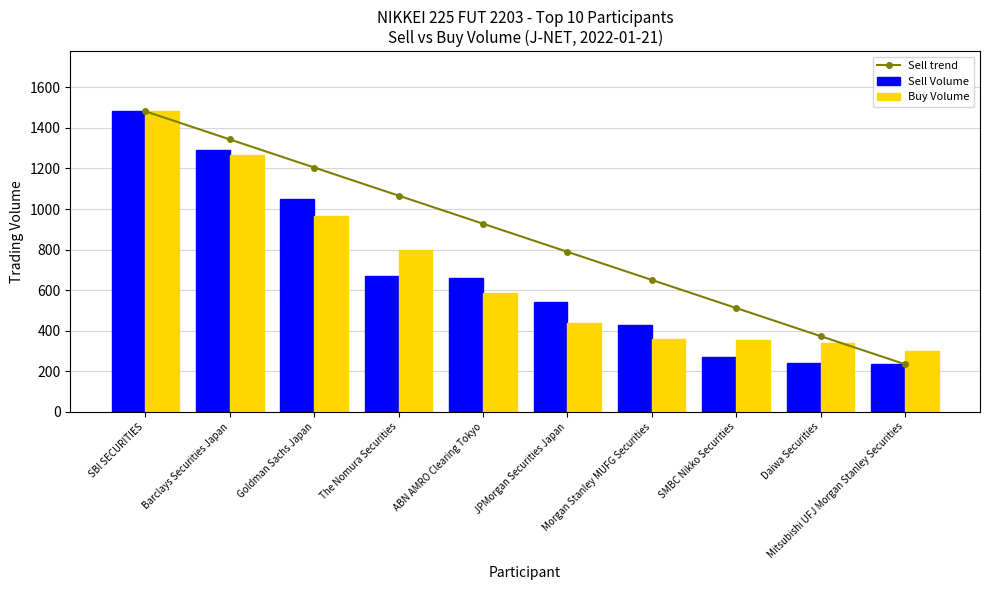

Reading left to right, extract all data points from this chart.

Sell trend: SBI SECURITIES=1482.0	Barclays Securities Japan=1343.4	Goldman Sachs Japan=1204.9	The Nomura Securities=1066.3	ABN AMRO Clearing Tokyo=927.8	JPMorgan Securities Japan=789.2	Morgan Stanley MUFG Securities=650.7	SMBC Nikko Securities=512.1	Daiwa Securities=373.6	Mitsubishi UFJ Morgan Stanley Securities=235.0
Sell Volume: SBI SECURITIES=1482.0	Barclays Securities Japan=1292.0	Goldman Sachs Japan=1052.0	The Nomura Securities=670.0	ABN AMRO Clearing Tokyo=661.0	JPMorgan Securities Japan=541.0	Morgan Stanley MUFG Securities=427.0	SMBC Nikko Securities=271.0	Daiwa Securities=241.0	Mitsubishi UFJ Morgan Stanley Securities=235.0
Buy Volume: SBI SECURITIES=1482.0	Barclays Securities Japan=1269.0	Goldman Sachs Japan=965.0	The Nomura Securities=797.0	ABN AMRO Clearing Tokyo=584.0	JPMorgan Securities Japan=436.0	Morgan Stanley MUFG Securities=358.0	SMBC Nikko Securities=353.0	Daiwa Securities=339.0	Mitsubishi UFJ Morgan Stanley Securities=302.0